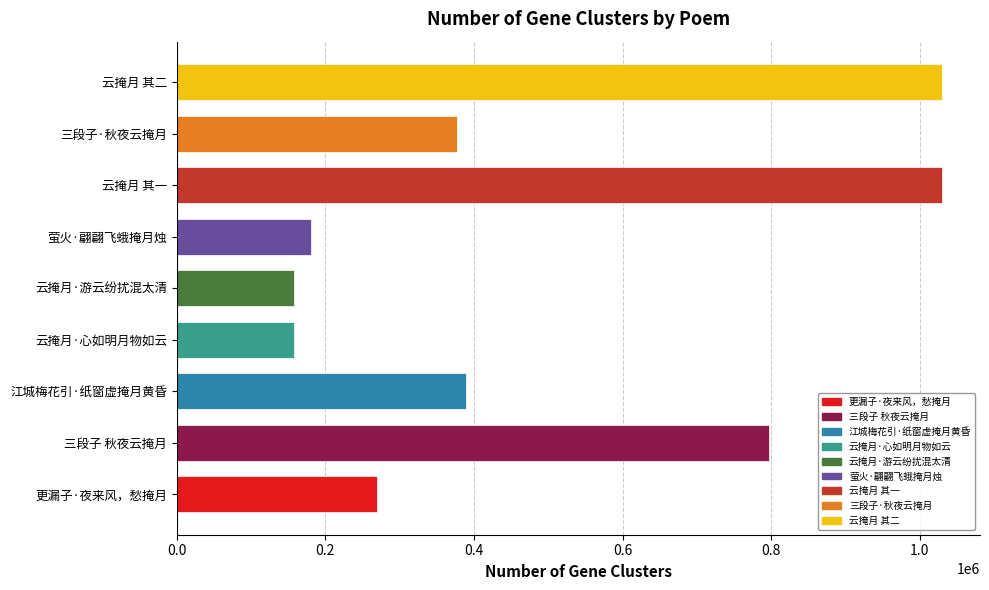

The value at 云掩月·心如明月物如云 is 157161. True or false?

True